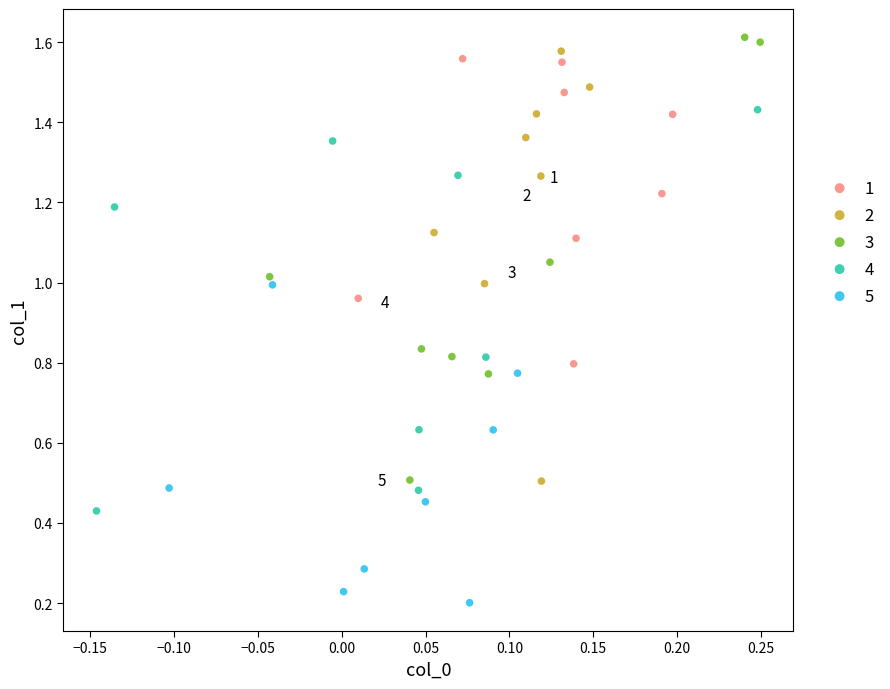

Which series contains the lowest Y value?

5